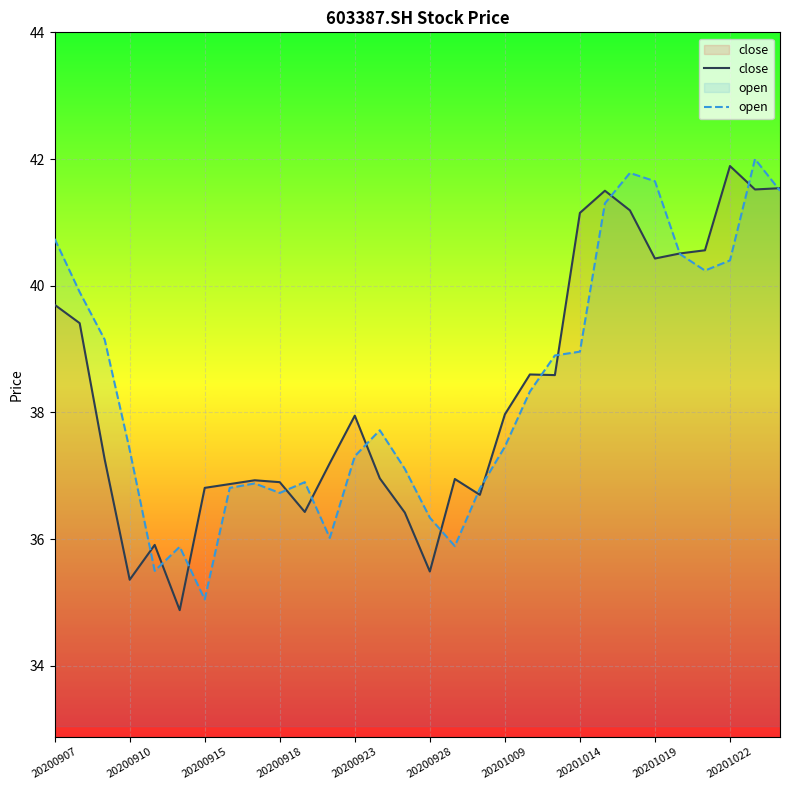

The value of close at 26 is 25.2. True or false?

False